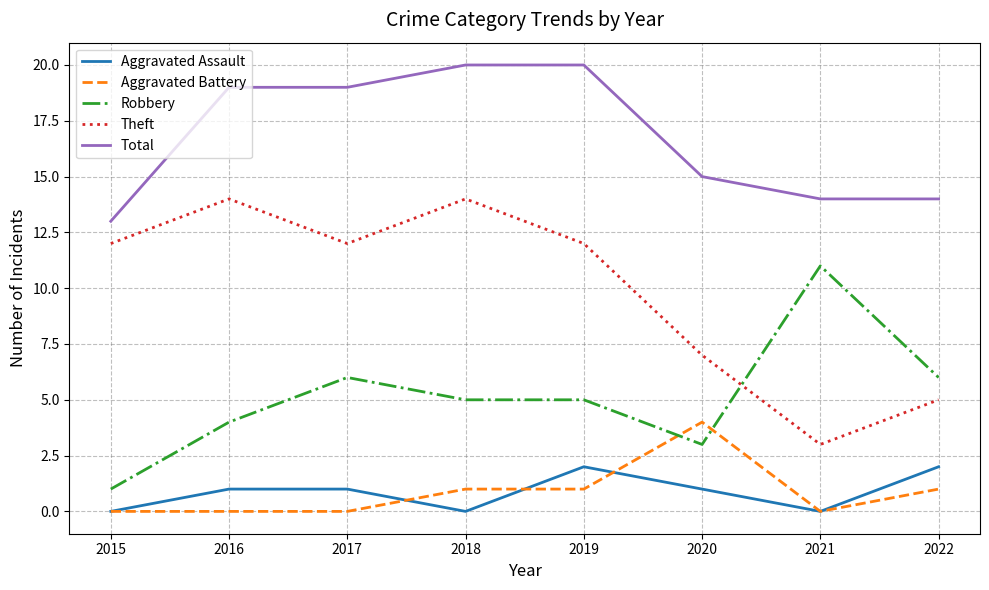

The value of Aggravated Assault at 2015 is 0. True or false?

True